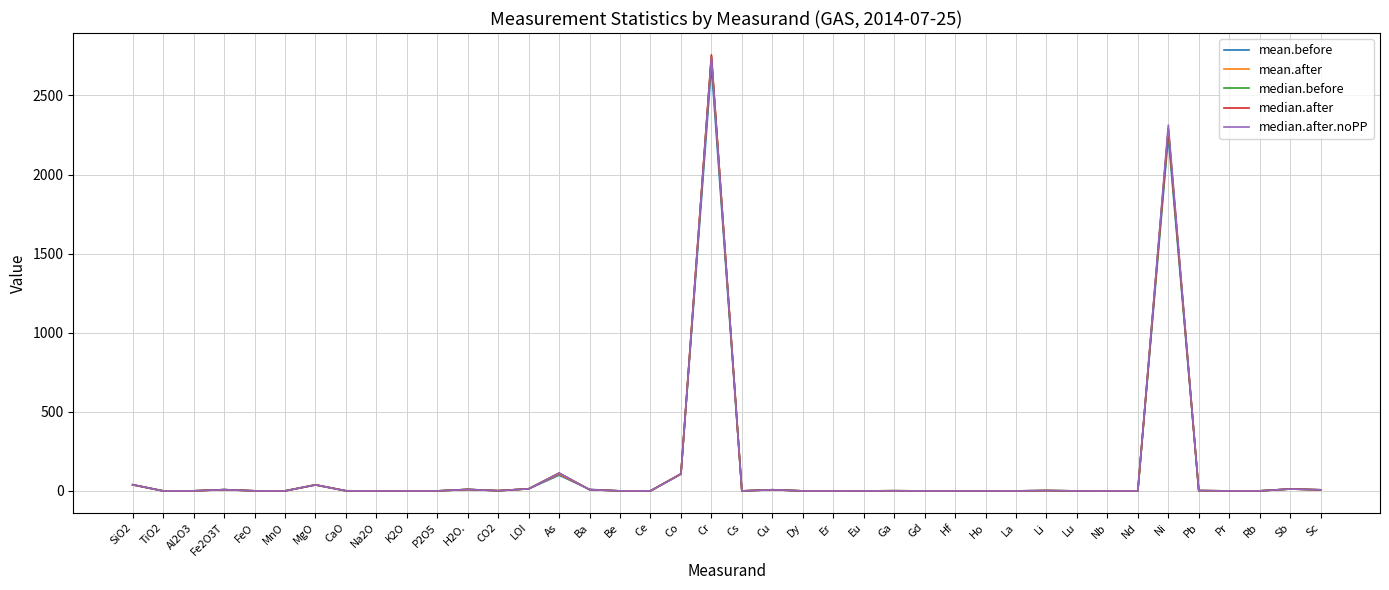

What is the difference between the second highest and minimum values in the median.before series?

2279.0